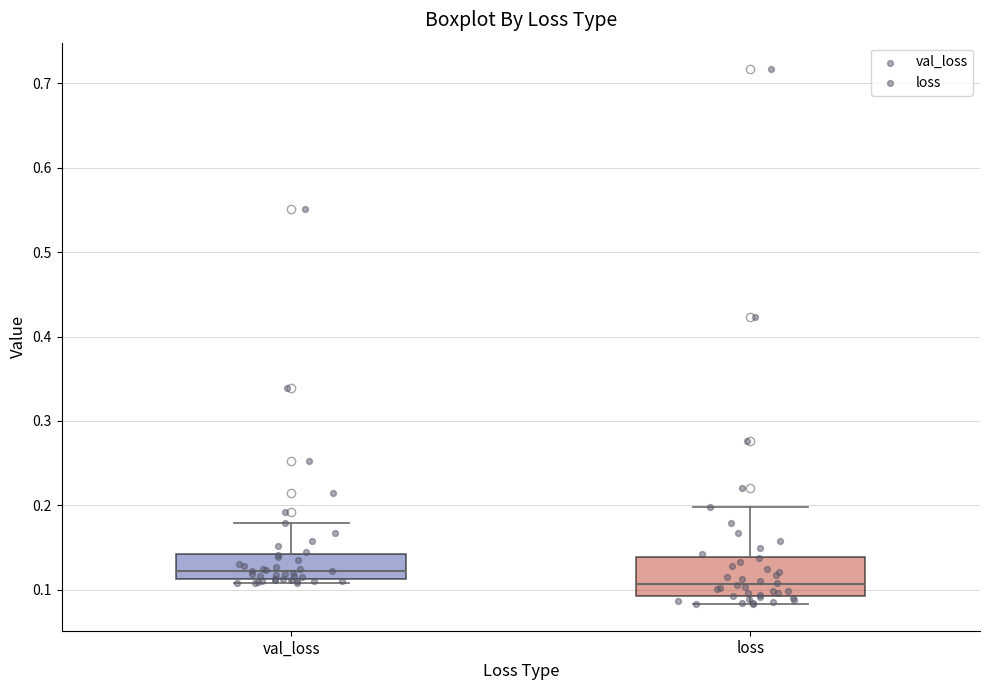

Reading left to right, transcribe this box plot: for each box, give where its median line is, the range the box spans, and where its two whiskers end, as read against the y-axis. The values are not printed on the chart, so give them approximately, as read against the axis.

val_loss: median 0.12, box 0.11 to 0.14, whiskers 0.11 (just below the box's lower edge) to 0.18
loss: median 0.11, box 0.09 to 0.14, whiskers 0.08 to 0.20